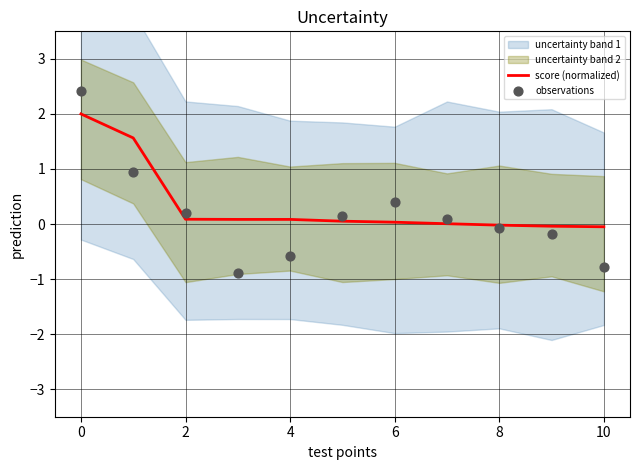

At how many categories does at least one series exceed 0?

8